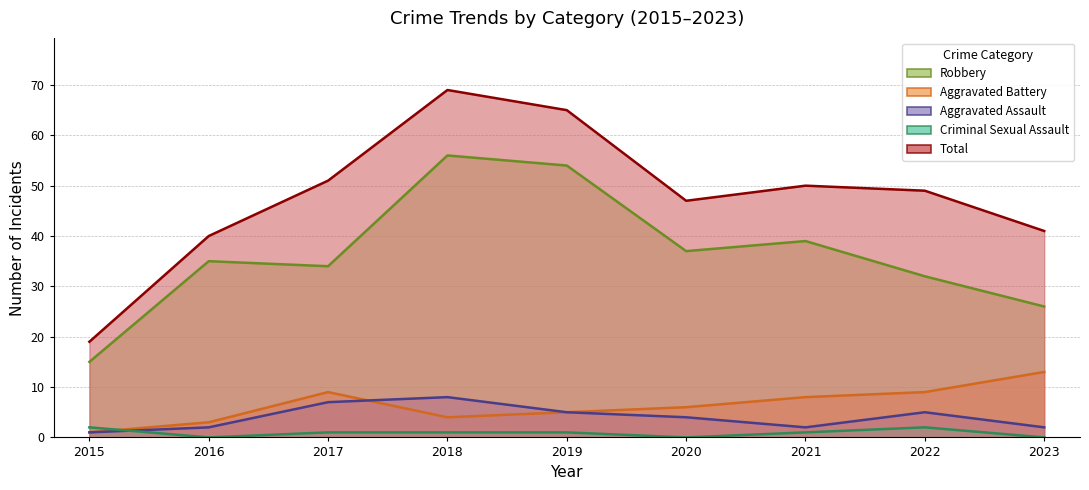

At 2016, list the series in order from smallest to largest.

Criminal Sexual Assault, Aggravated Assault, Aggravated Battery, Robbery, Total